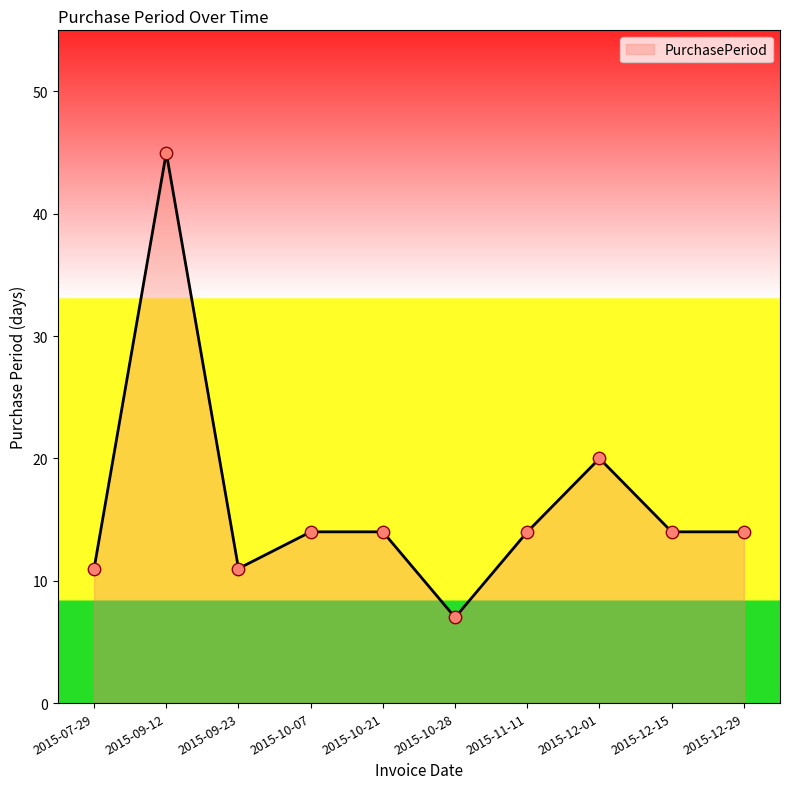

Which has a higher value, 2015-12-15 or 2015-09-12?

2015-09-12